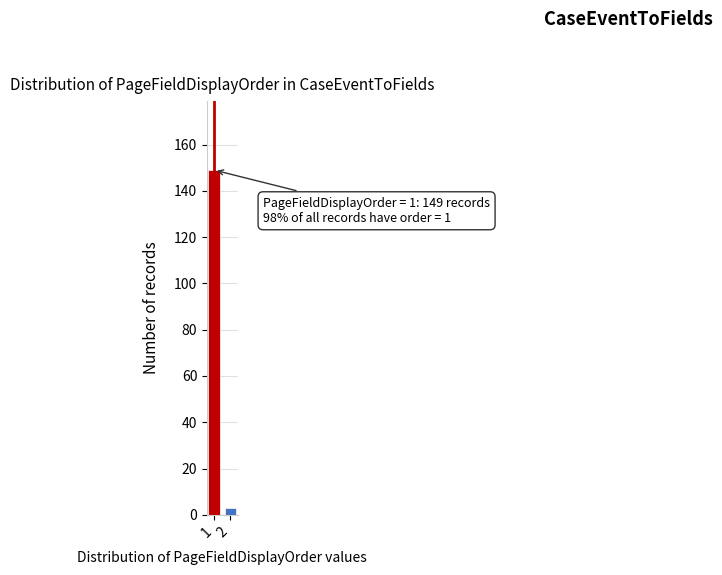

Reading left to right, transcribe all the data shown in this chart.

149	3